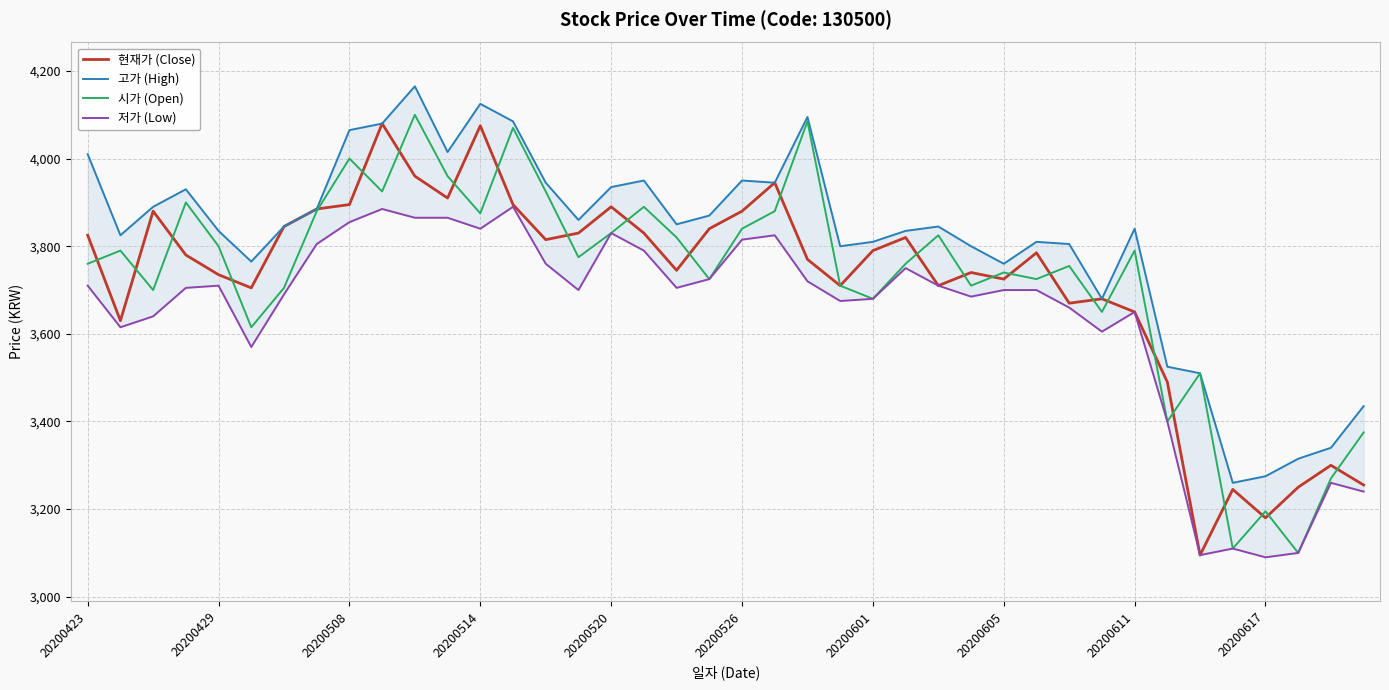

What is the maximum value for 현재가 (Close)?

4080